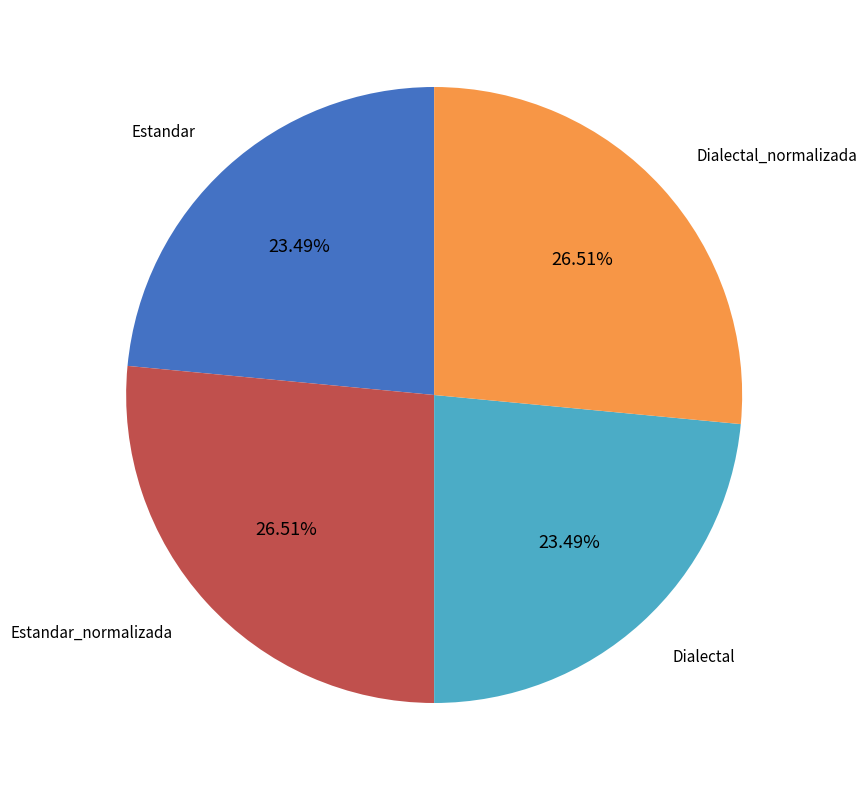

Is the sum of Estandar and Dialectal greater than half?

No